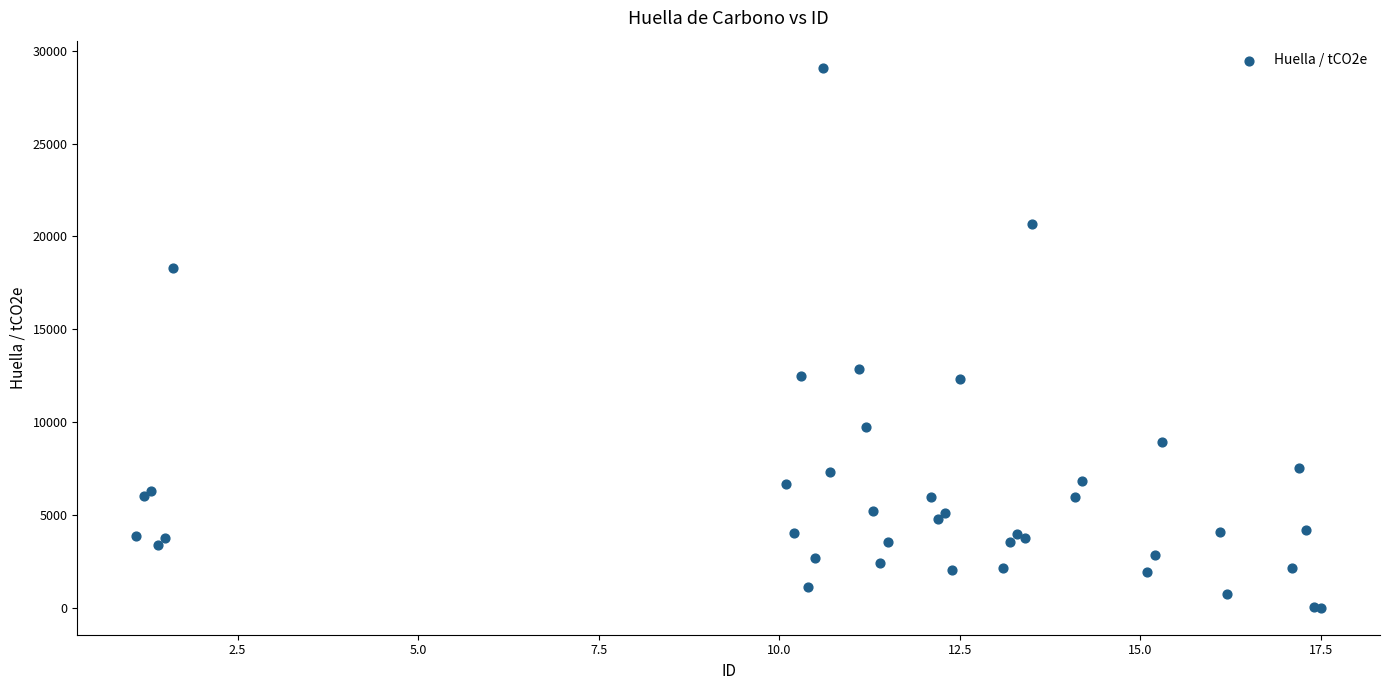

What Y value in the scatter plot is closest to 14547?

12866.8